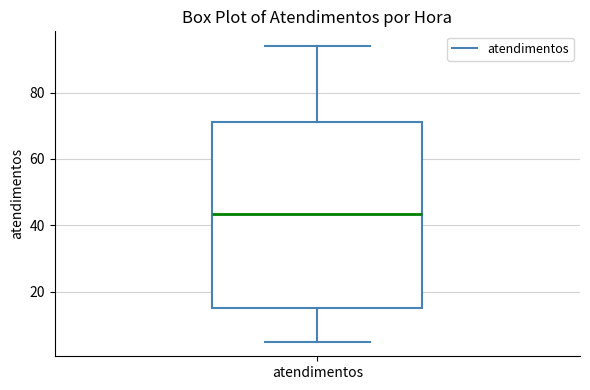

Read this box plot against the y-axis: the position of the median line, the range covered by the box, and the ends of both whiskers. The values are not printed on the chart, so give them approximately, as read against the axis.

median 44, box 16 to 72, whiskers 6 to 94